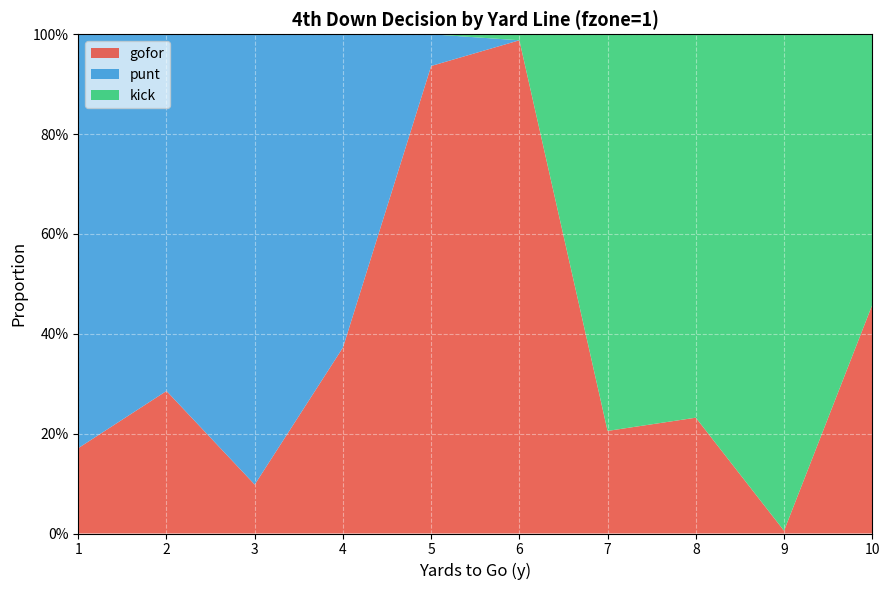

Reading right to left, extract all data points from this chart.

gofor: 10=0.5	9=0.0	8=0.2	7=0.2	6=1.0	5=0.9	4=0.4	3=0.1	2=0.3	1=0.2
punt: 10=0.0	9=0.0	8=0.0	7=0.0	6=0.0	5=0.1	4=0.6	3=0.9	2=0.7	1=0.8
kick: 10=0.5	9=1.0	8=0.8	7=0.8	6=0.0	5=0.0	4=0.0	3=0.0	2=0.0	1=0.0